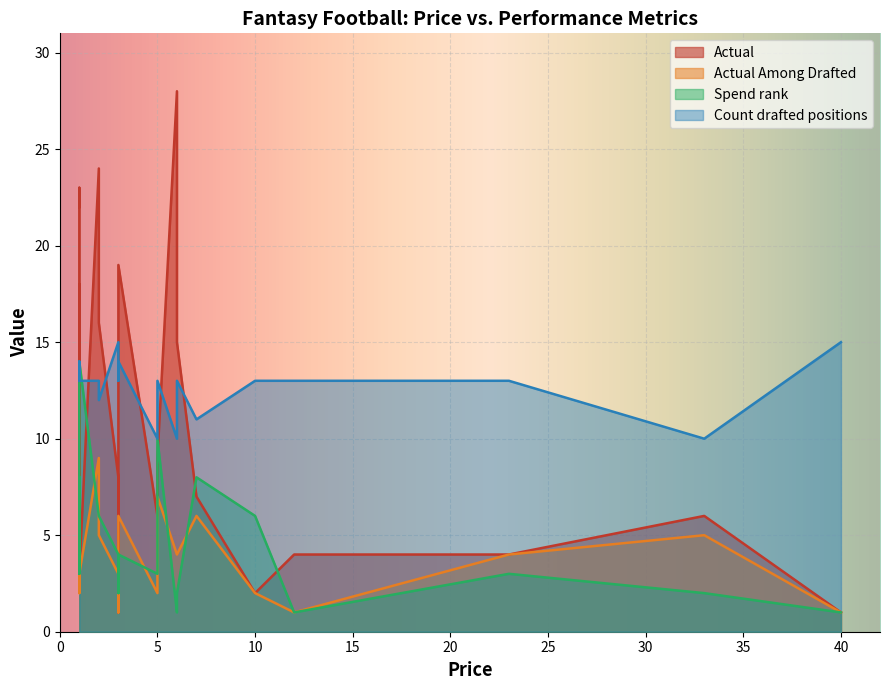

In Spend rank, how many points are lower than both neighbors (excluding endpoints)?

4